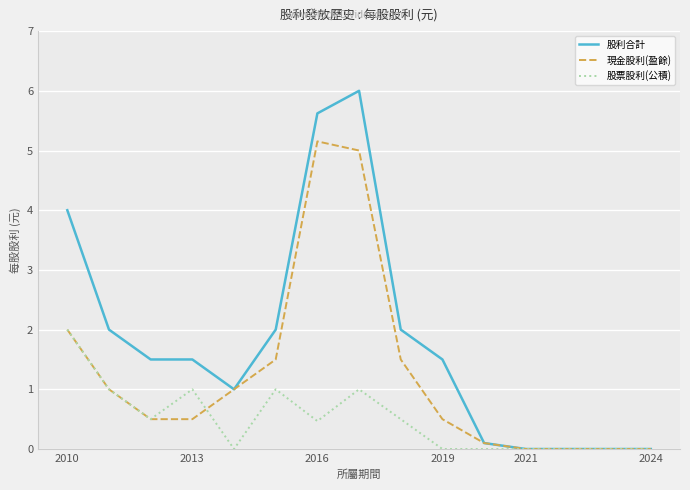

List the series in order of their overall mean, lowest first.

股票股利(公積), 現金股利(盈餘), 股利合計